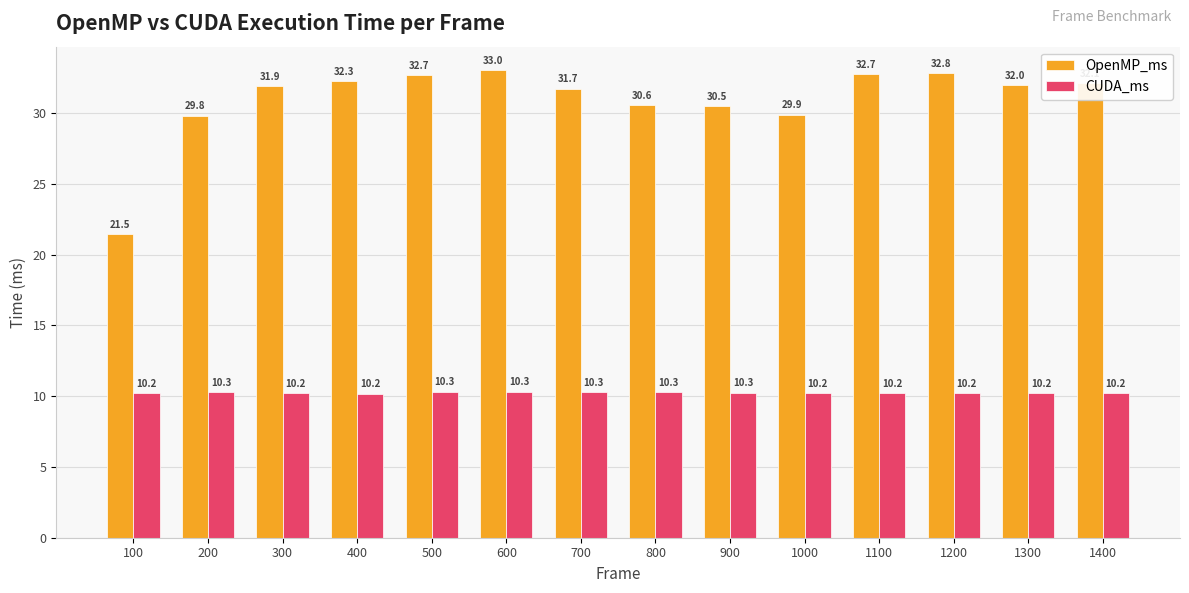

What value does the CUDA_ms series have at 700?

10.3